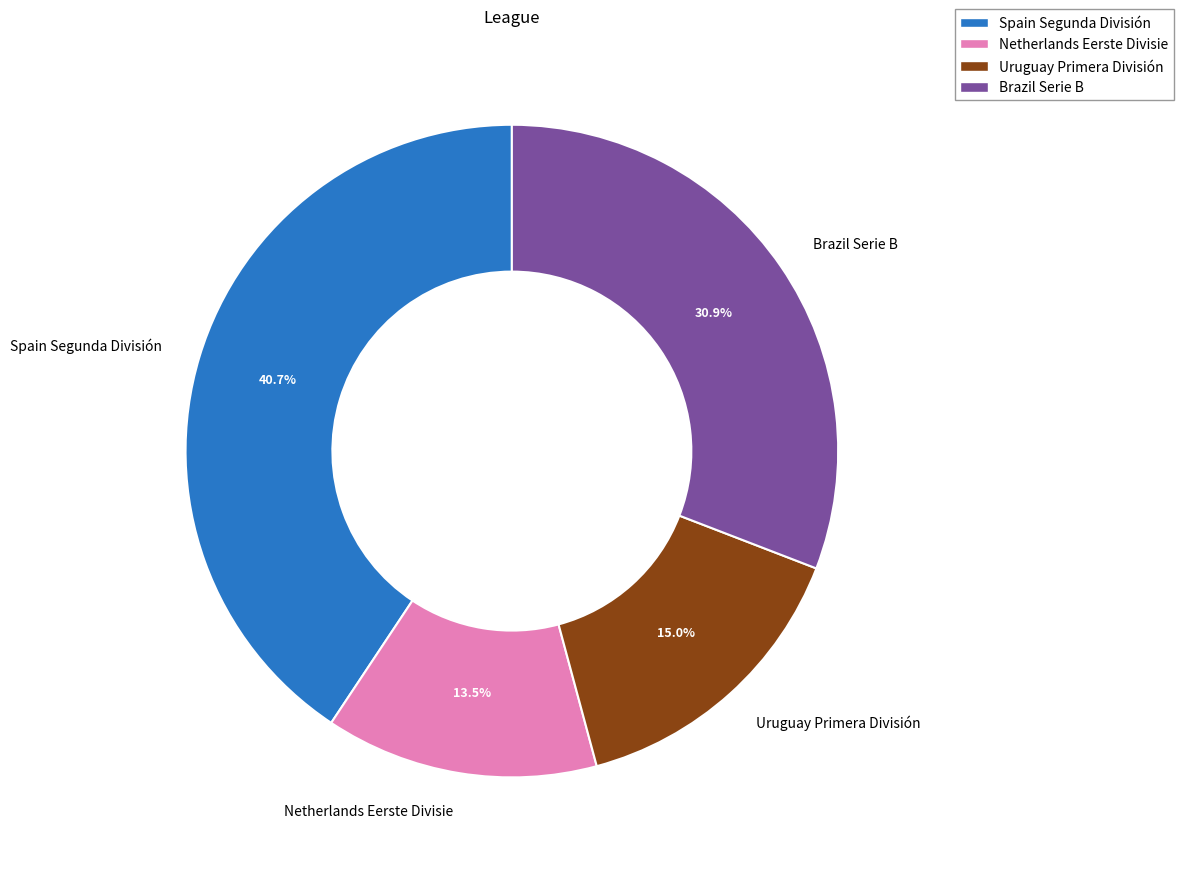

Between Uruguay Primera División and Brazil Serie B, which is larger?

Brazil Serie B